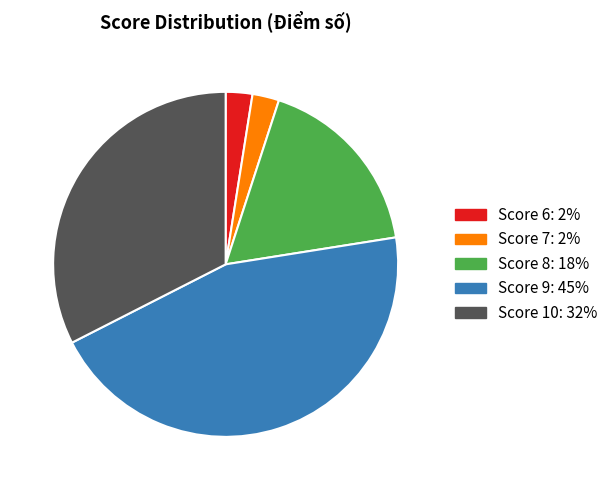

Does any single category account for the majority?

No